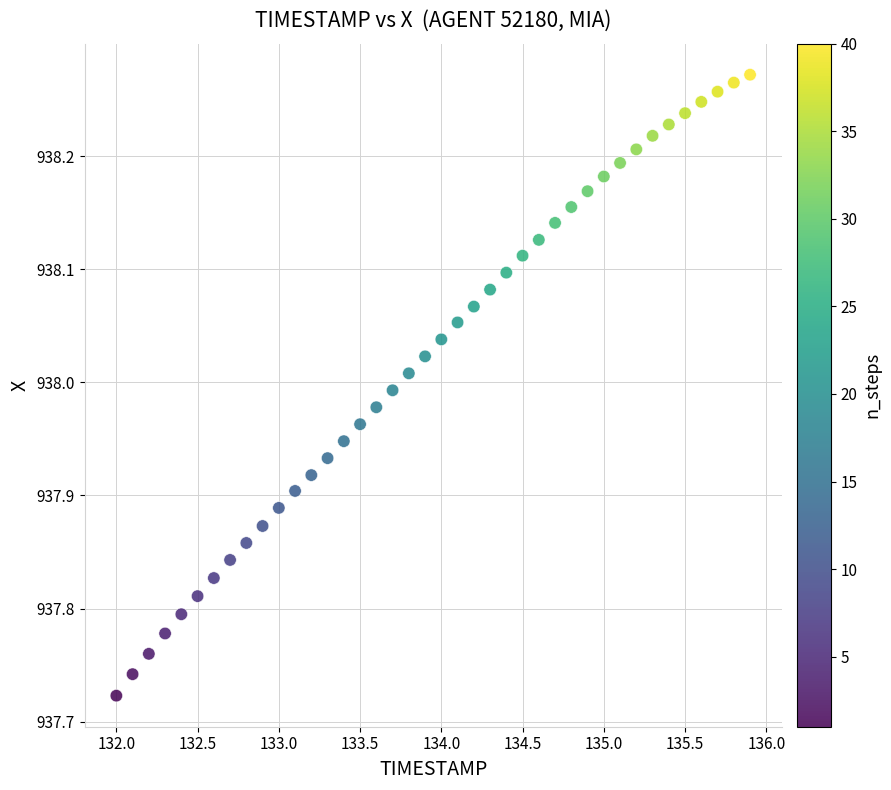

What is the range of Y values (max minus min)?

0.5